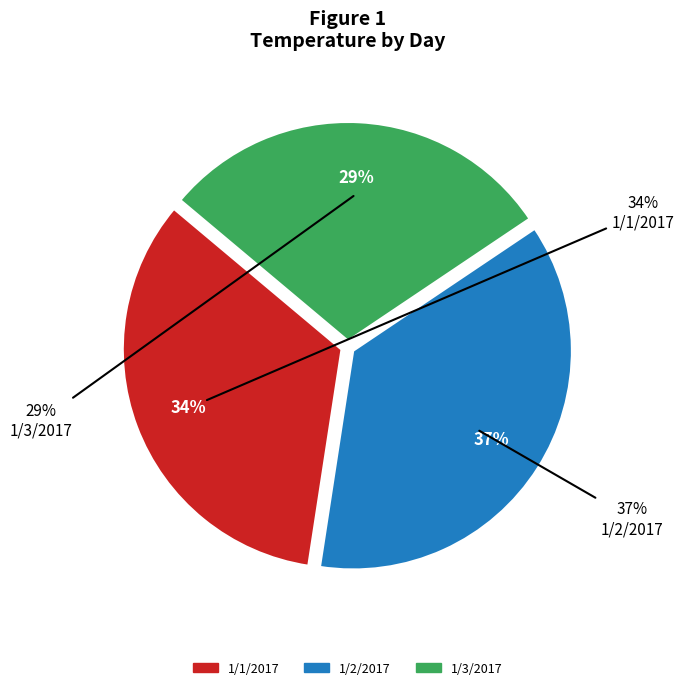

To the nearest percent, what is the combined percentage of 1/2/2017 and 1/1/2017?

71%